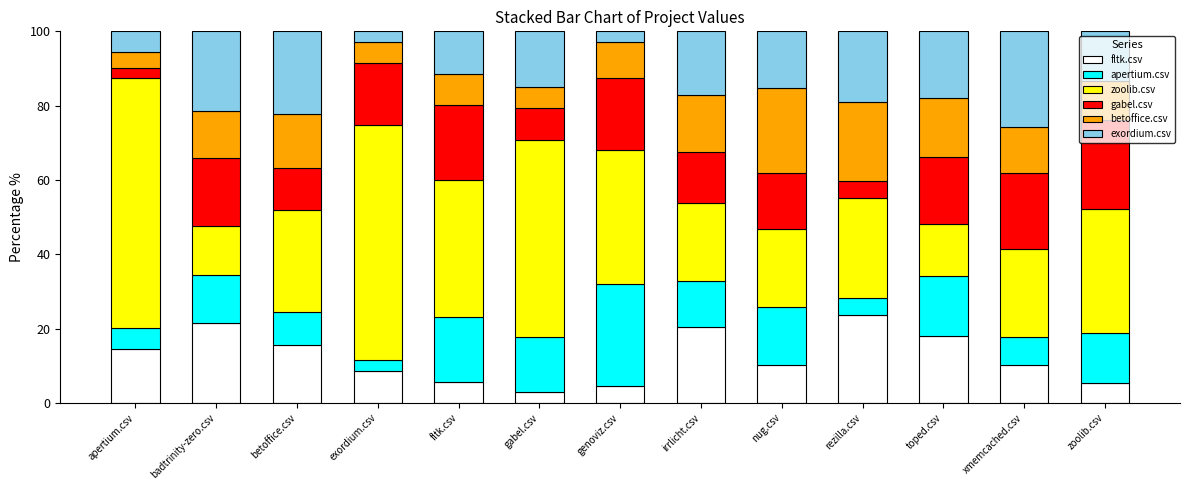

The value of fltk.csv at xmemcached.csv is 10.1. True or false?

True